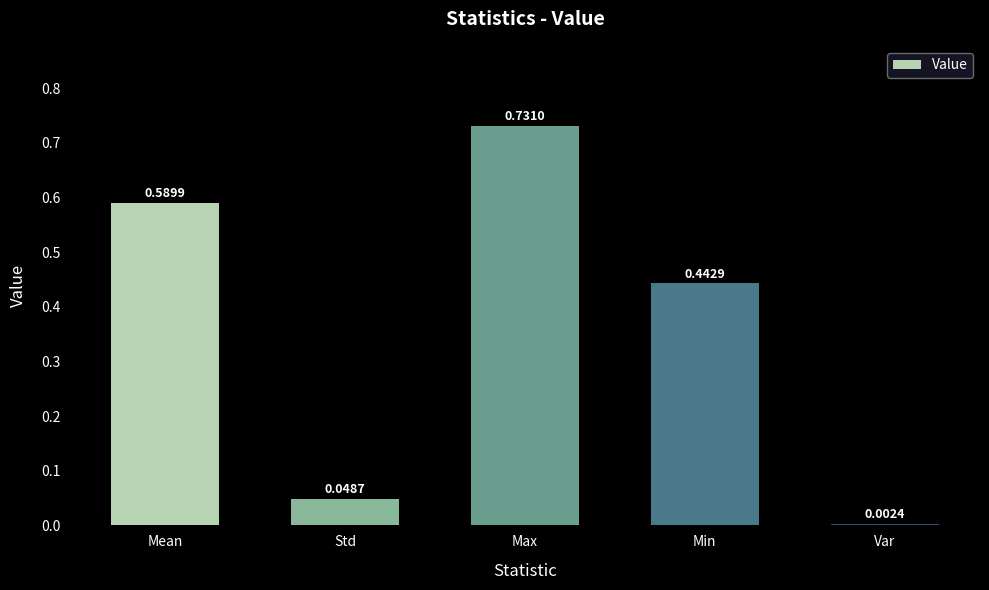

Which category has the highest value across all series?

Max